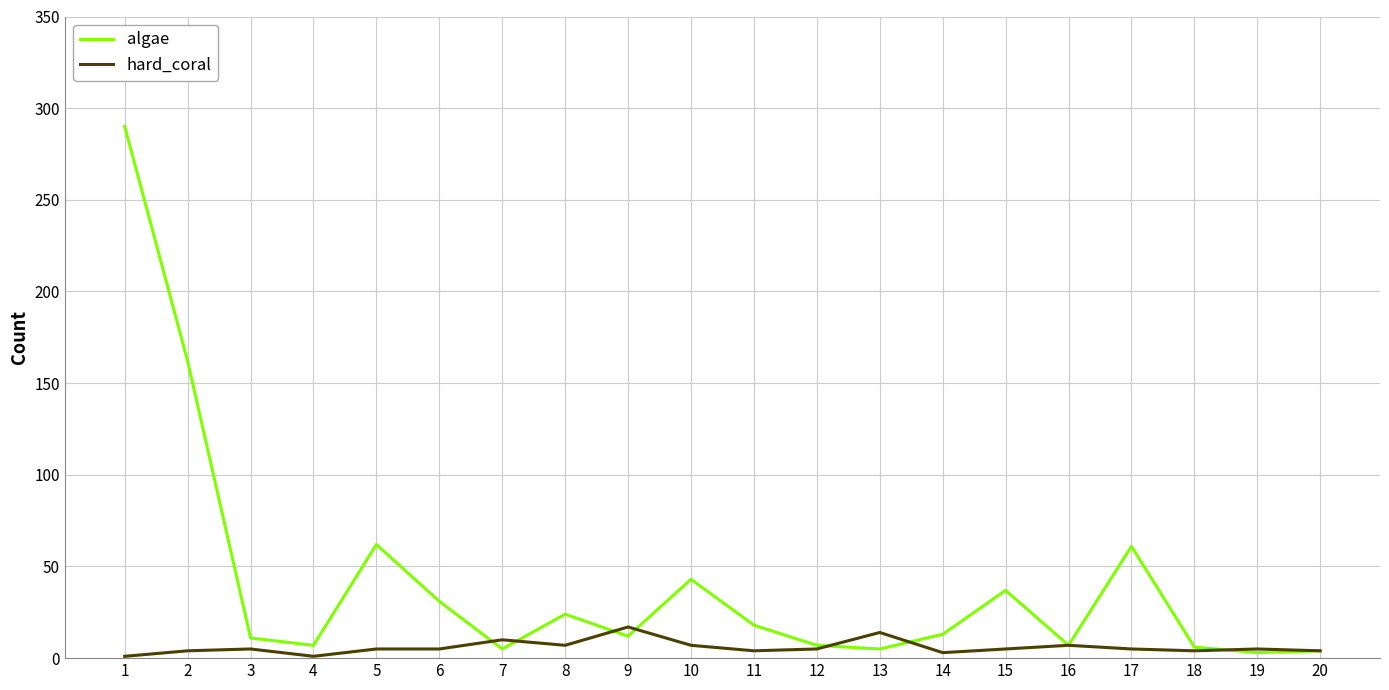

Which series has the widest spread of values?

algae